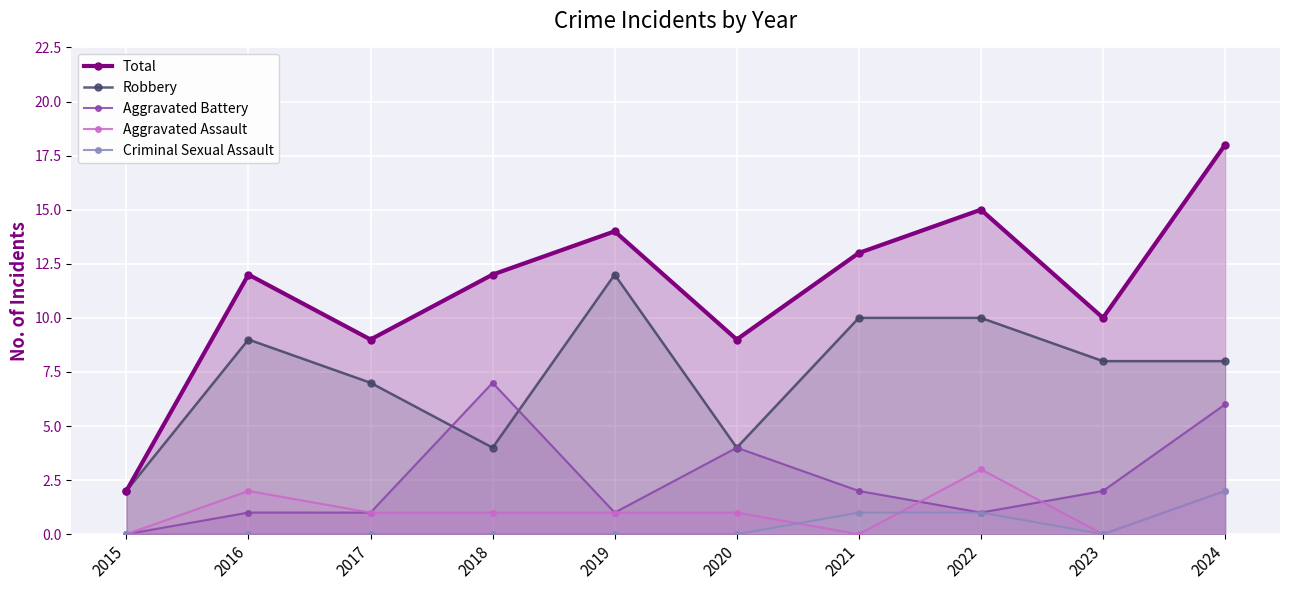

What is the difference between the highest and lowest values at 2023?

10